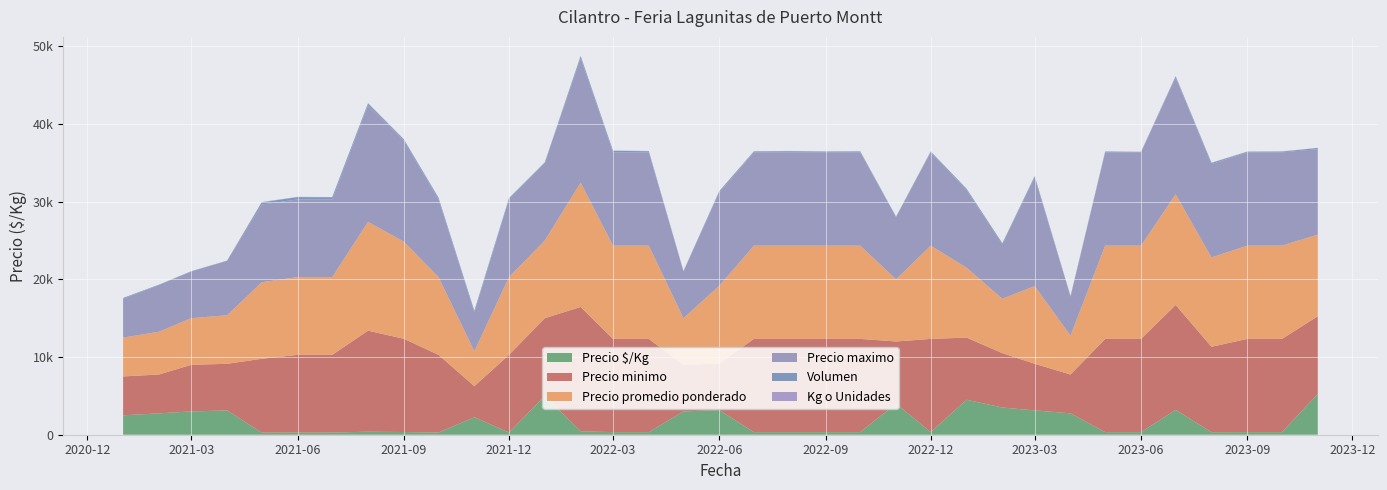

Reading left to right, transcribe all the data shown in this chart.

Precio $/Kg: 2021-01=2500	2021-02=2750	2021-03=3000	2021-04=3125	2021-05=274	2021-06=278	2021-07=278	2021-08=389	2021-09=347	2021-10=278	2021-11=2250	2021-12=278	2022-01=5000	2022-02=444	2022-03=333	2022-04=333	2022-05=3000	2022-06=3167	2022-07=333	2022-08=333	2022-09=333	2022-10=333	2022-11=4000	2022-12=333	2023-01=4500	2023-02=3500	2023-03=3130	2023-04=2750	2023-05=333	2023-06=333	2023-07=3198	2023-08=319	2023-09=333	2023-10=333	2023-11=5250
Precio promedio ponderado: 2021-01=5000	2021-02=5500	2021-03=6000	2021-04=6250	2021-05=9850	2021-06=10000	2021-07=10000	2021-08=14000	2021-09=12500	2021-10=10000	2021-11=4500	2021-12=10000	2022-01=10000	2022-02=16000	2022-03=12000	2022-04=12000	2022-05=6000	2022-06=10000	2022-07=12000	2022-08=12000	2022-09=12000	2022-10=12000	2022-11=8000	2022-12=12000	2023-01=9000	2023-02=7000	2023-03=10000	2023-04=5000	2023-05=12000	2023-06=12000	2023-07=14250	2023-08=11500	2023-09=12000	2023-10=12000	2023-11=10500
Precio maximo: 2021-01=5000	2021-02=6000	2021-03=6000	2021-04=7000	2021-05=10000	2021-06=10000	2021-07=10000	2021-08=15000	2021-09=13000	2021-10=10000	2021-11=5000	2021-12=10000	2022-01=10000	2022-02=16000	2022-03=12000	2022-04=12000	2022-05=6000	2022-06=12000	2022-07=12000	2022-08=12000	2022-09=12000	2022-10=12000	2022-11=8000	2022-12=12000	2023-01=10000	2023-02=7000	2023-03=14000	2023-04=5000	2023-05=12000	2023-06=12000	2023-07=15000	2023-08=12000	2023-09=12000	2023-10=12000	2023-11=11000
Precio minimo: 2021-01=5000	2021-02=5000	2021-03=6000	2021-04=6000	2021-05=9500	2021-06=10000	2021-07=10000	2021-08=13000	2021-09=12000	2021-10=10000	2021-11=4000	2021-12=10000	2022-01=10000	2022-02=16000	2022-03=12000	2022-04=12000	2022-05=6000	2022-06=6000	2022-07=12000	2022-08=12000	2022-09=12000	2022-10=12000	2022-11=8000	2022-12=12000	2023-01=8000	2023-02=7000	2023-03=6000	2023-04=5000	2023-05=12000	2023-06=12000	2023-07=13500	2023-08=11000	2023-09=12000	2023-10=12000	2023-11=10000
Volumen: 2021-01=100	2021-02=60	2021-03=45	2021-04=30	2021-05=285	2021-06=300	2021-07=278	2021-08=250	2021-09=150	2021-10=200	2021-11=200	2021-12=150	2022-01=60	2022-02=280	2022-03=200	2022-04=150	2022-05=70	2022-06=160	2022-07=120	2022-08=150	2022-09=100	2022-10=120	2022-11=70	2022-12=100	2023-01=160	2023-02=140	2023-03=145	2023-04=92	2023-05=100	2023-06=50	2023-07=170	2023-08=155	2023-09=80	2023-10=100	2023-11=160
Kg o Unidades: 2021-01=2	2021-02=2	2021-03=2	2021-04=2	2021-05=36	2021-06=36	2021-07=36	2021-08=36	2021-09=36	2021-10=36	2021-11=2	2021-12=36	2022-01=2	2022-02=36	2022-03=36	2022-04=36	2022-05=2	2022-06=36	2022-07=36	2022-08=36	2022-09=36	2022-10=36	2022-11=2	2022-12=36	2023-01=2	2023-02=2	2023-03=19	2023-04=2	2023-05=36	2023-06=36	2023-07=36	2023-08=36	2023-09=36	2023-10=36	2023-11=2